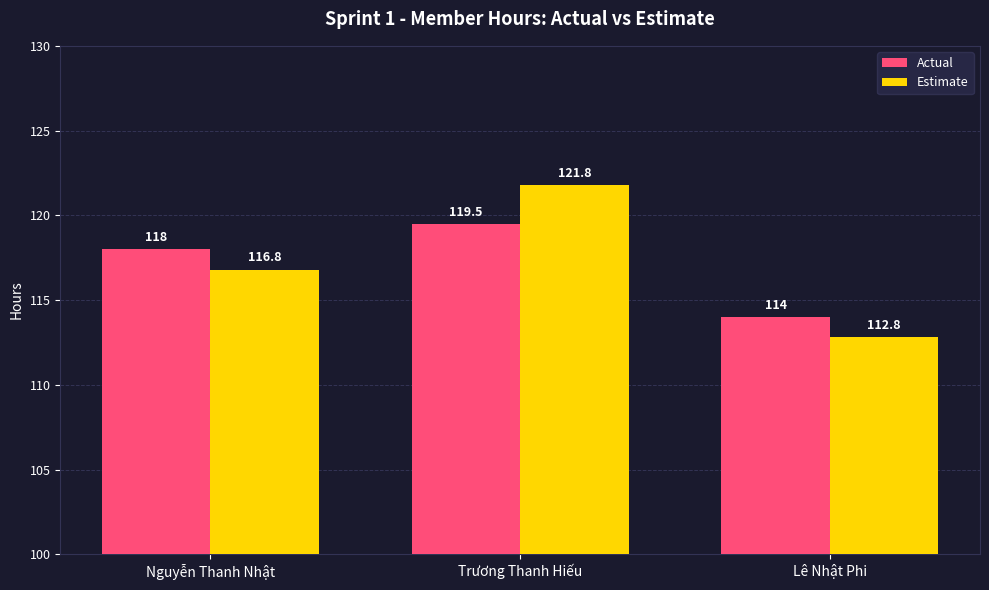

Reading left to right, what are all the values shown in this chart?

Actual: 118.0	119.5	114.0
Estimate: 116.8	121.8	112.8